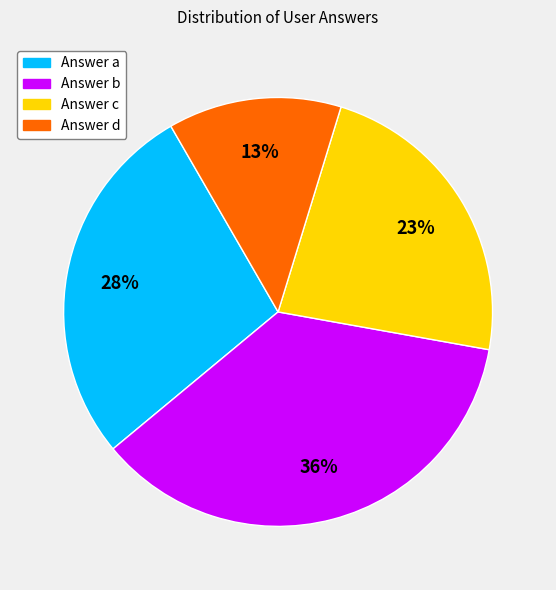

Is the sum of Answer d and Answer c greater than half?

No